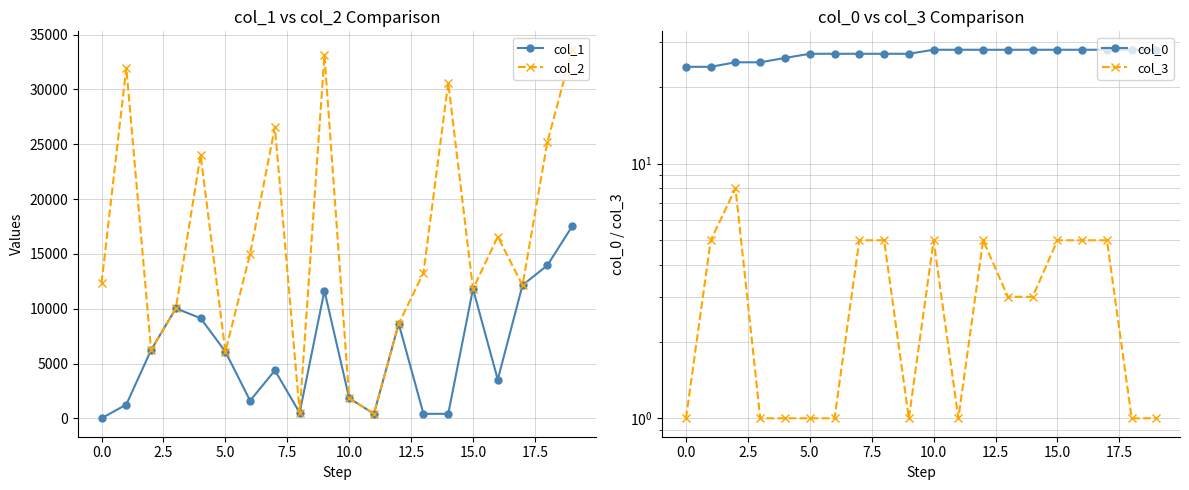

What position from the right is 16?

4